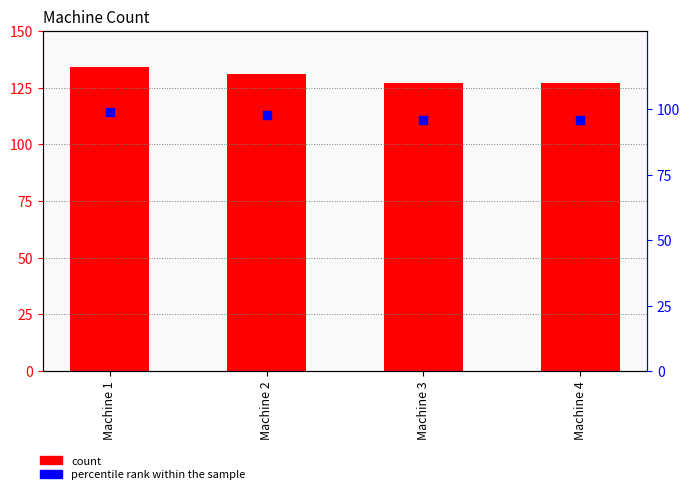

At how many categories does at least one series exceed 97?

4